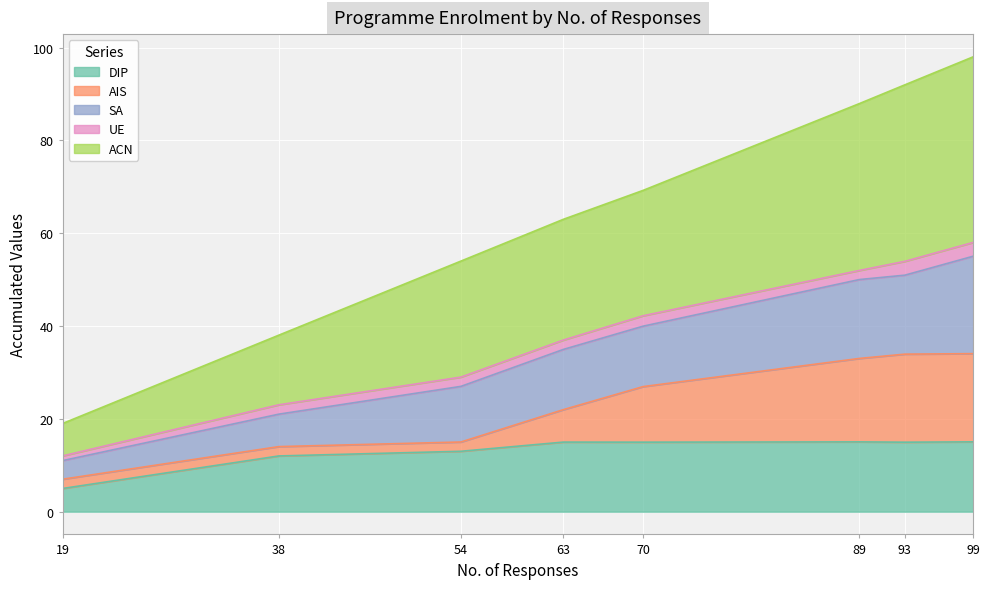

The DIP series shows 22.1 at 70. True or false?

False